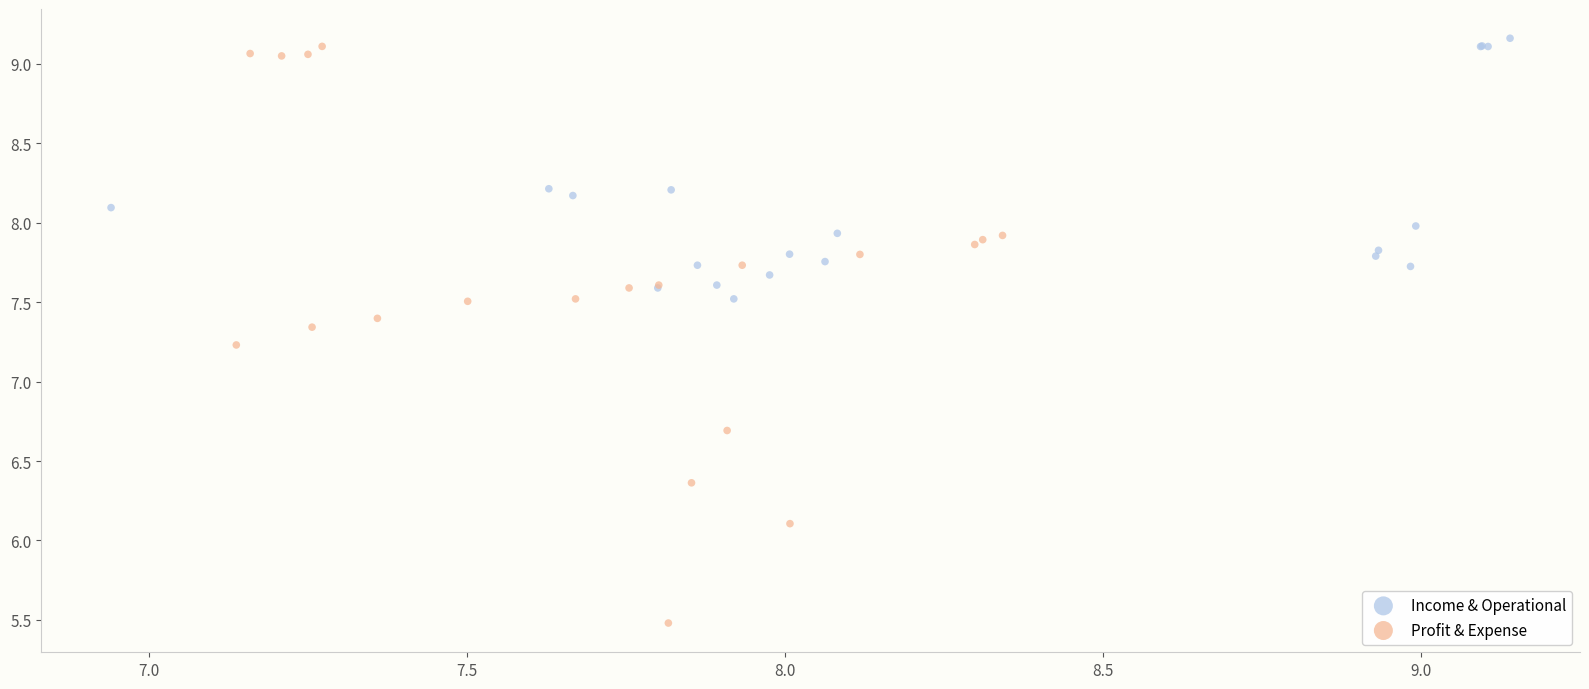

Which series contains the lowest Y value?

Profit & Expense